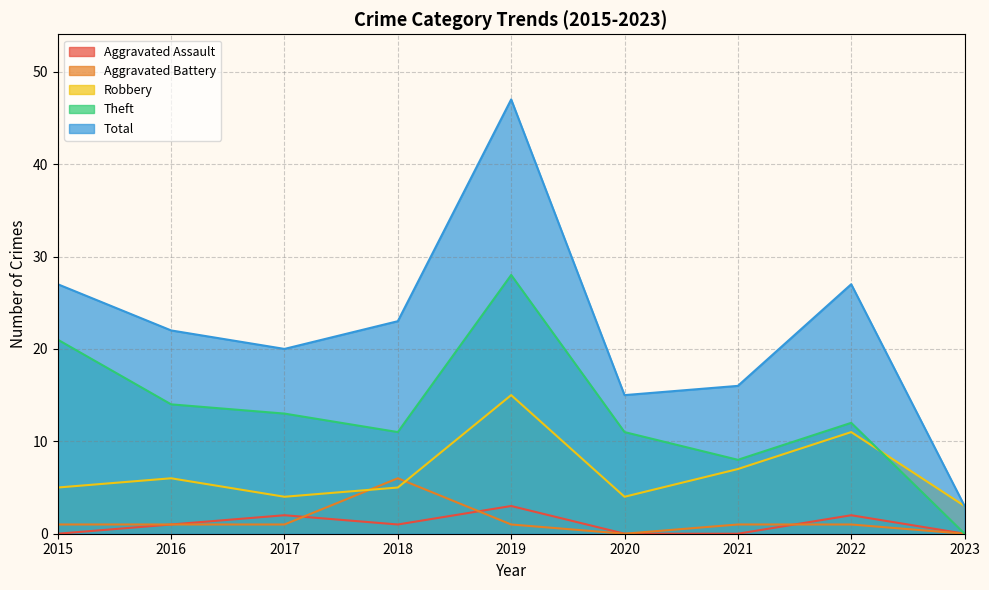

At which category is the sum across all series the highest?

2019